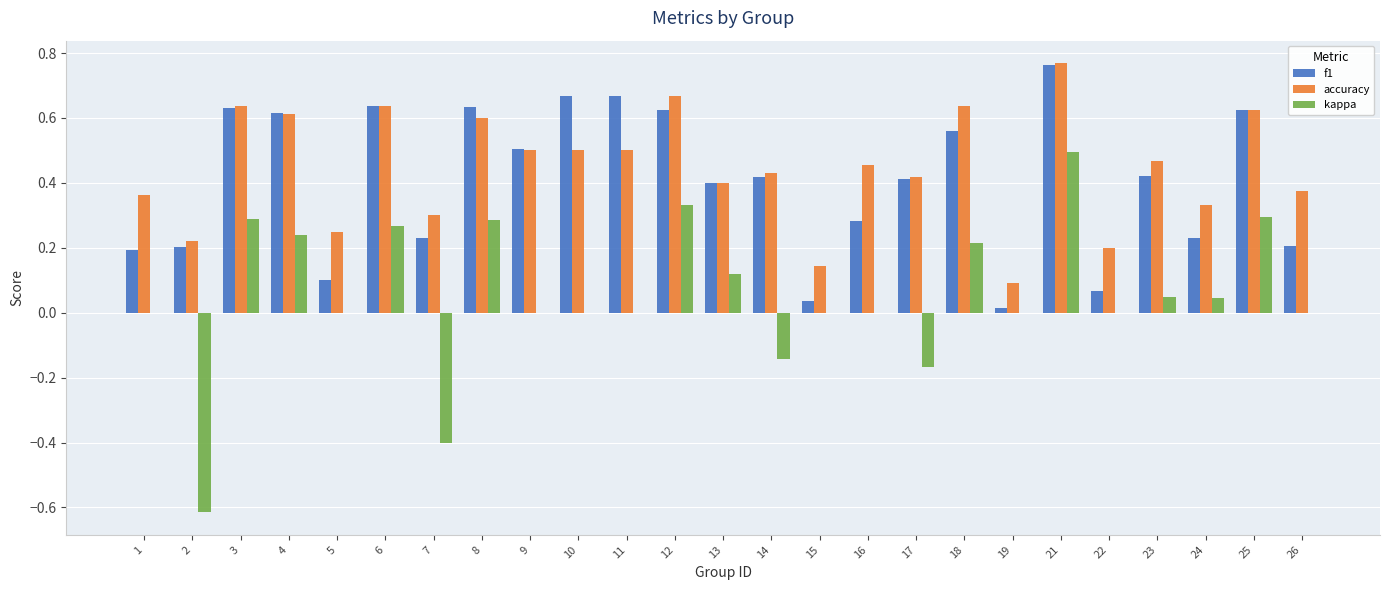

What is the sum of all f1 values?

10.1